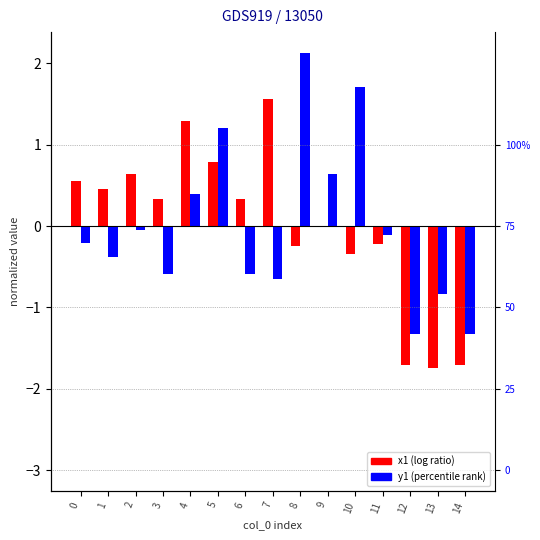

Are the bars horizontal?

No